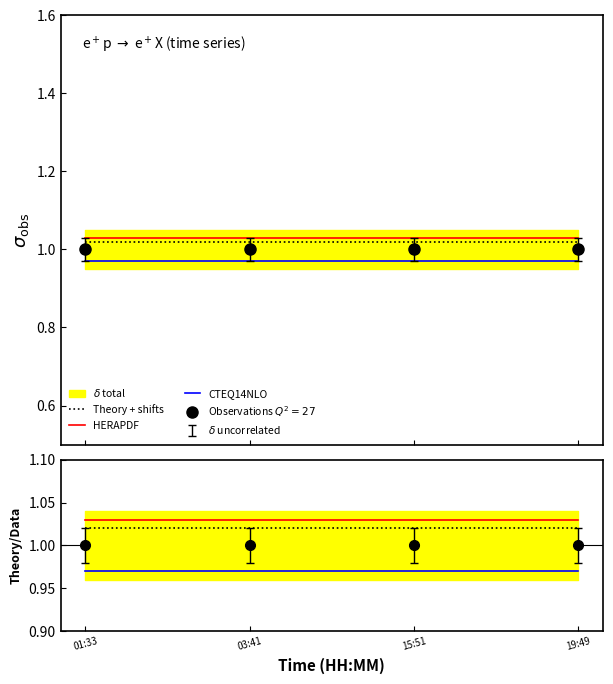

Which has a higher value, 01:33 or 15:51?

01:33